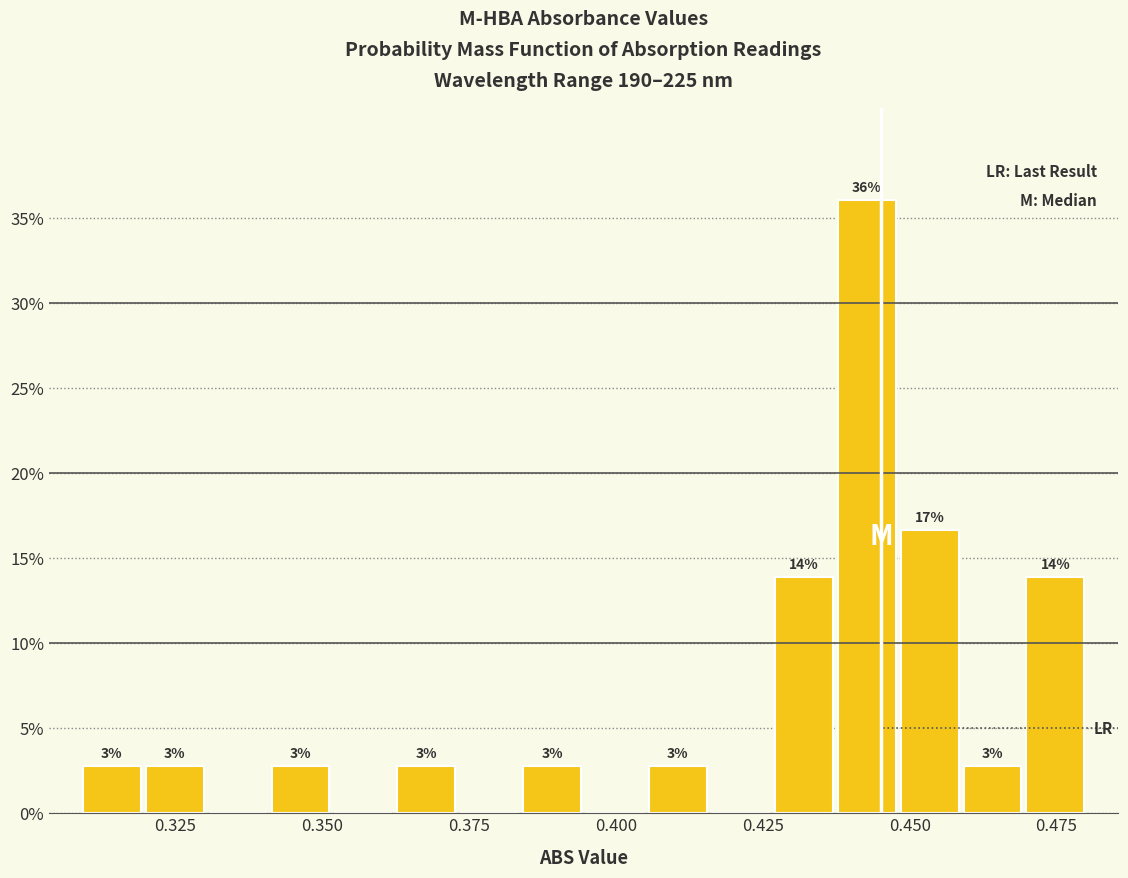

Around what value on the x-axis is the tallest bar? Give the approximate position of its centre, as read against the axis.

0.445